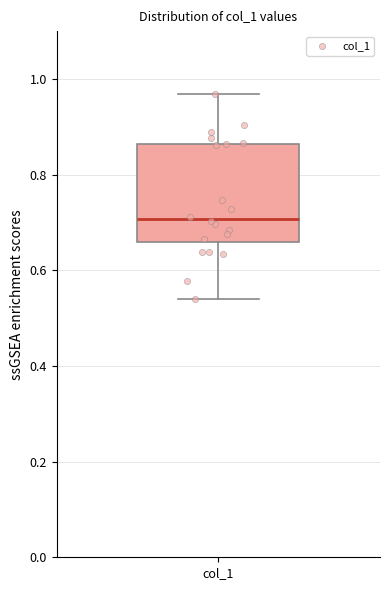

Read this box plot against the y-axis: the position of the median line, the range covered by the box, and the ends of both whiskers. The values are not printed on the chart, so give them approximately, as read against the axis.

median 0.70, box 0.66 to 0.86, whiskers 0.54 to 0.96